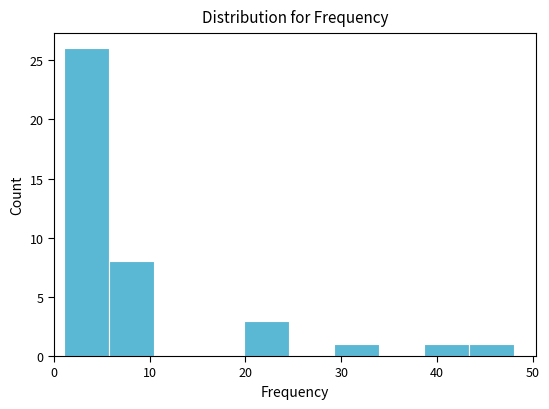

Reading left to right, list every bar in this chart as the range it spans on the x-axis followed by its height. Neither the bar edges nor the heights are printed on the chart, so give them approximately, as read against the axes.

1.0 to 5.7: 26
5.7 to 10.4: 8
10.4 to 15.1: 0
15.1 to 19.8: 0
19.8 to 24.5: 3
24.5 to 29.2: 0
29.2 to 33.9: 1
33.9 to 38.6: 0
38.6 to 43.3: 1
43.3 to 48.0: 1